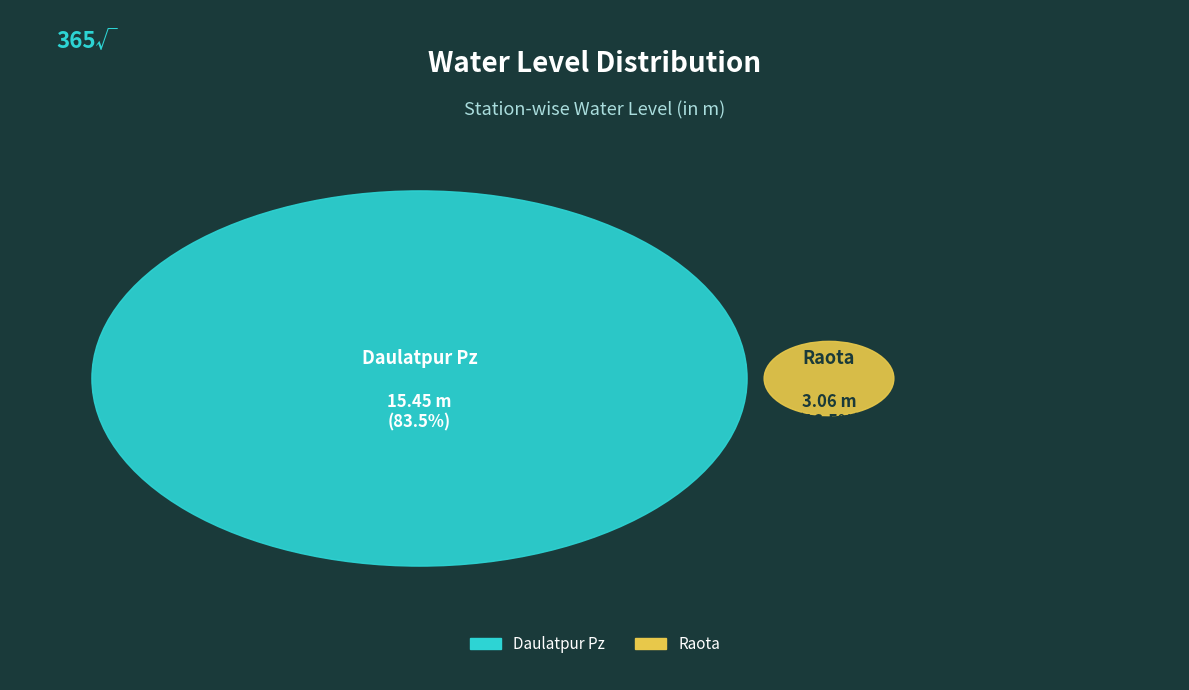

Is Daulatpur Pz the majority of the pie?

Yes